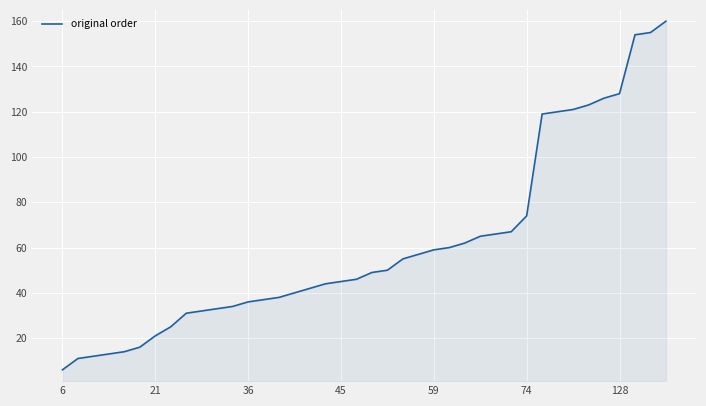

What is the difference between the maximum and minimum values?

154